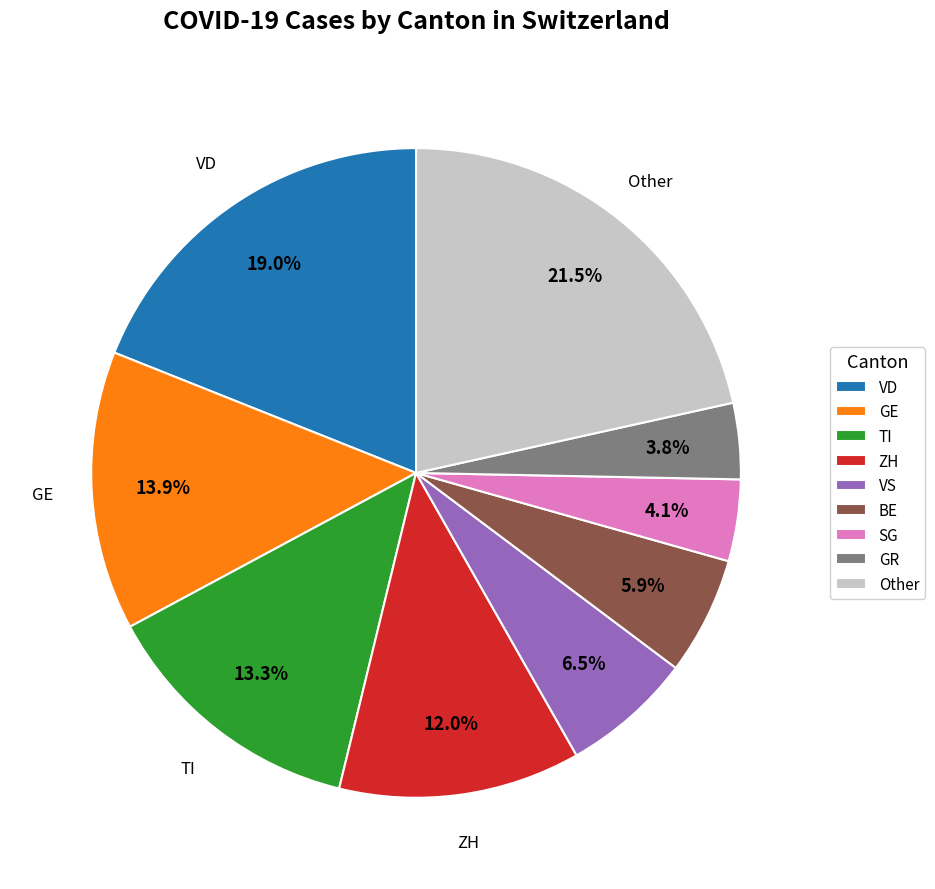

Which has a higher value, Other or VD?

Other